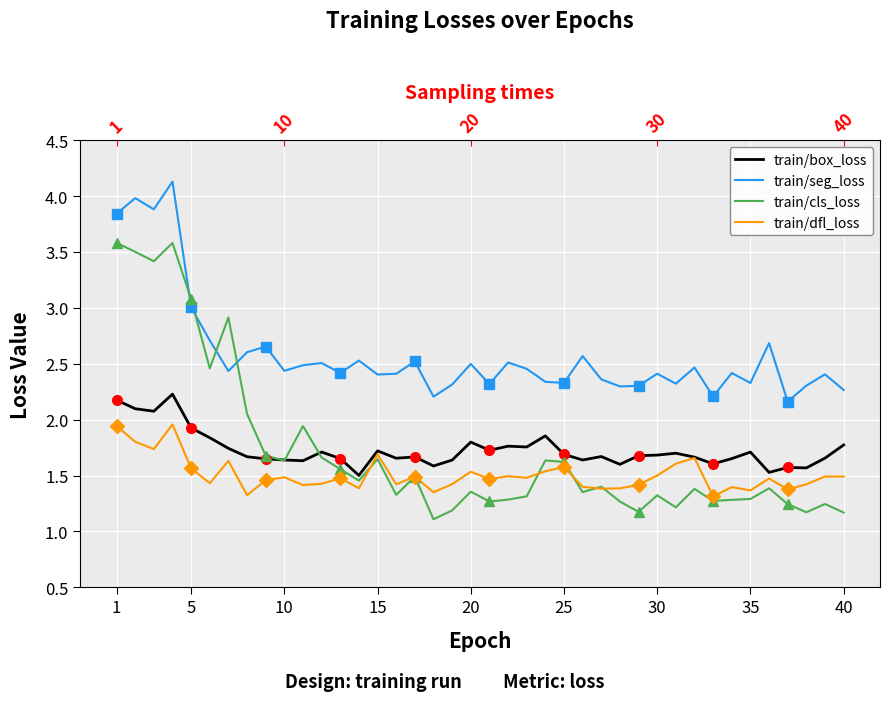

How many lines are shown in the chart?

4